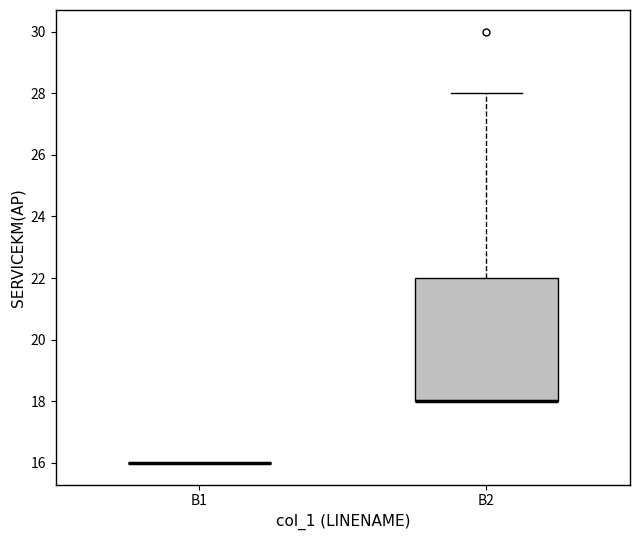

Reading left to right, transcribe this box plot: for each box, give where its median line is, the range the box spans, and where its two whiskers end, as read against the y-axis. The values are not printed on the chart, so give them approximately, as read against the axis.

B1: box collapsed to a line at 16, whiskers 16 to 16
B2: median 18 (drawn on the box's lower edge), box 18 to 22, whiskers 18 to 28